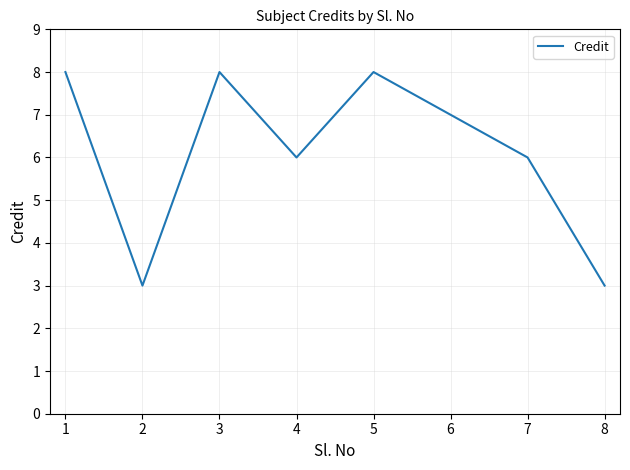

What is the change in value from 1 to 2?

-5